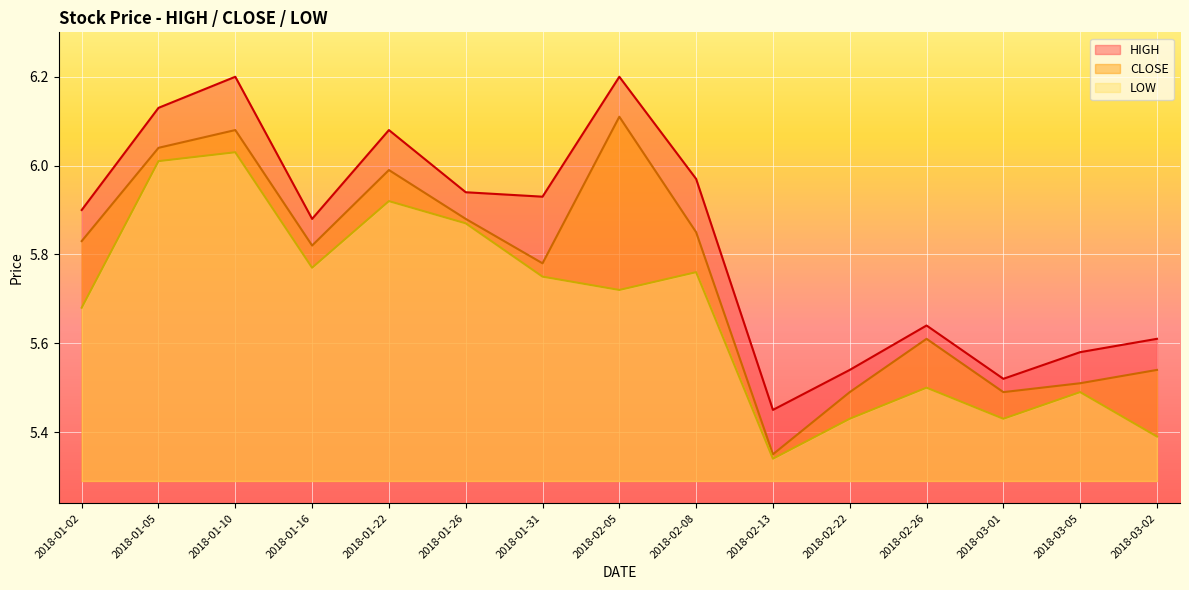

Between 2018-03-05 and 2018-03-02, which series saw the biggest shift?

LOW